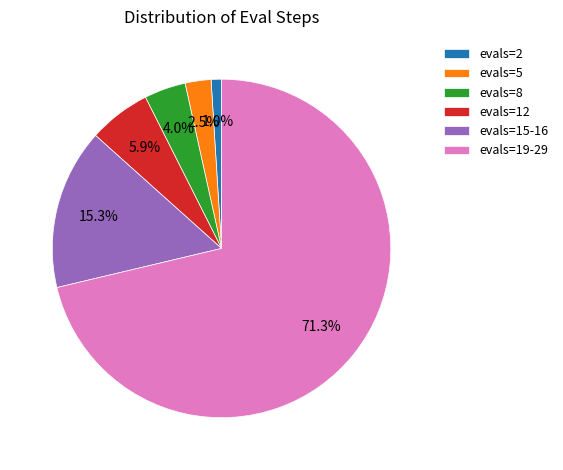

Does any single category account for the majority?

Yes